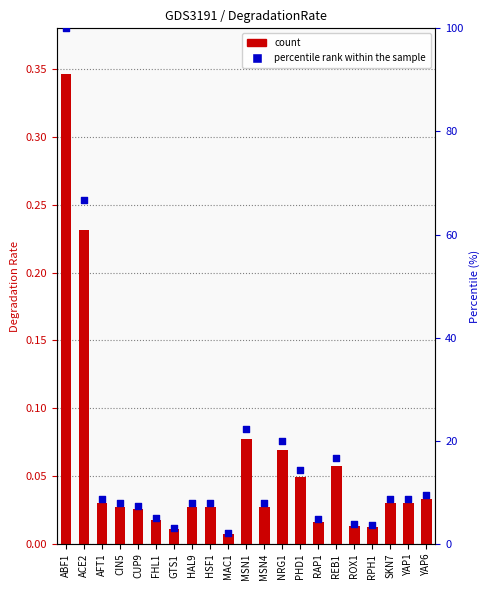

At how many categories does at least one series exceed 59?

2